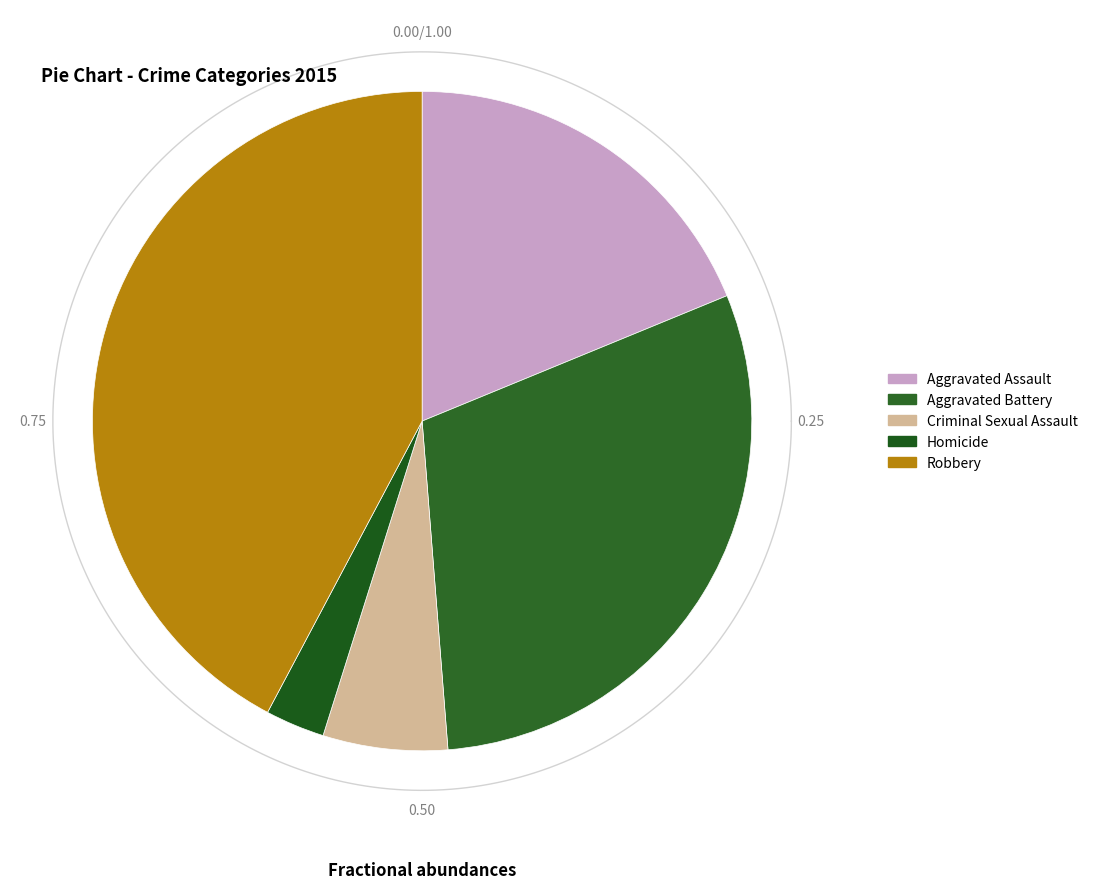

How many segments does this pie chart have?

5